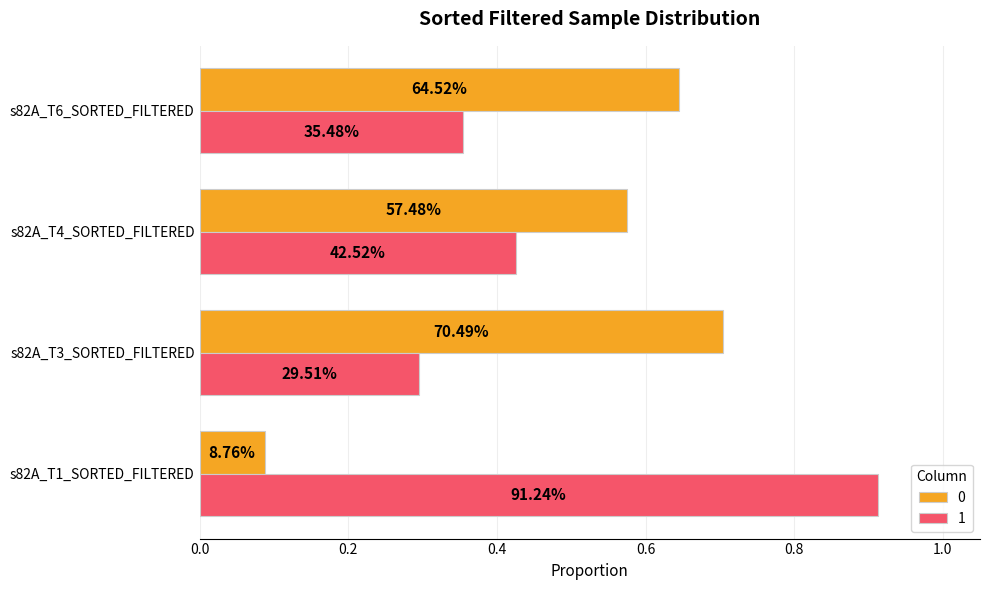

What are all the series names shown in the legend?

0, 1